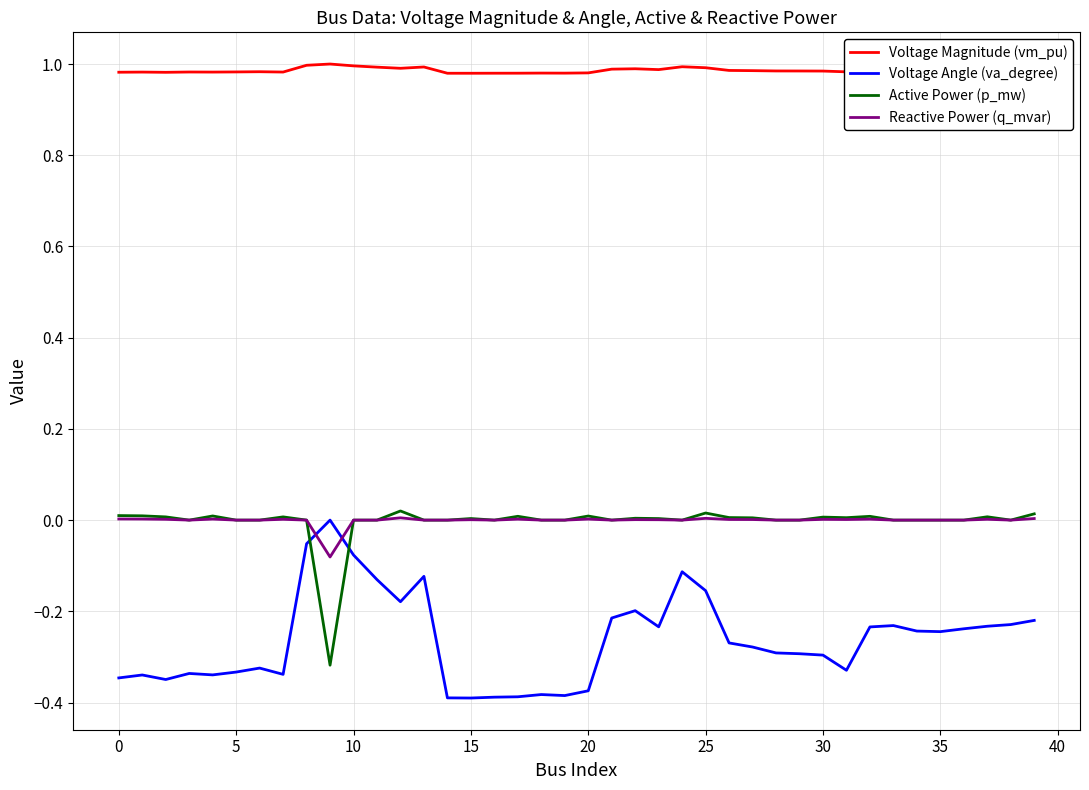

Which series has the largest total across all categories?

Voltage Magnitude (vm_pu)